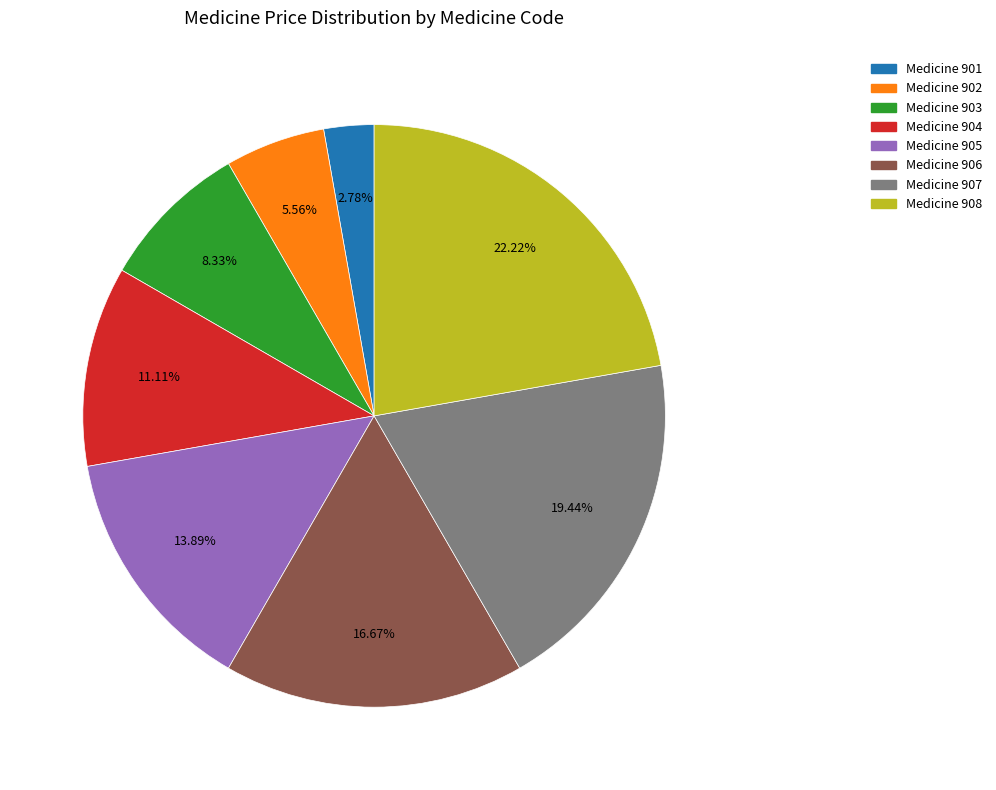

Which category has the biggest portion of the pie?

Medicine 908